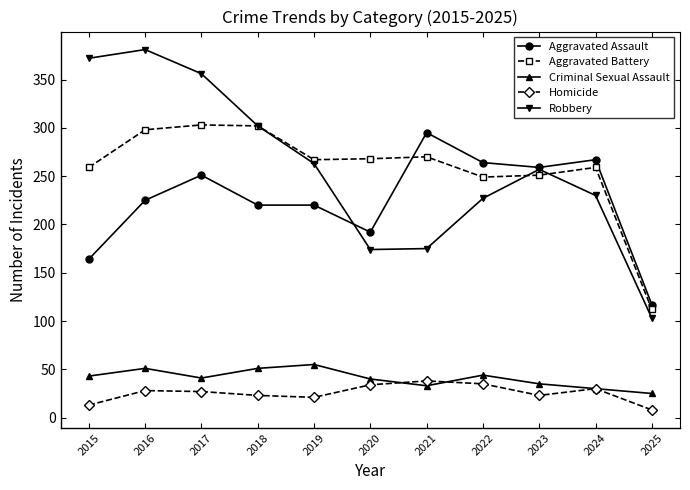

What is the minimum value for Criminal Sexual Assault?

25